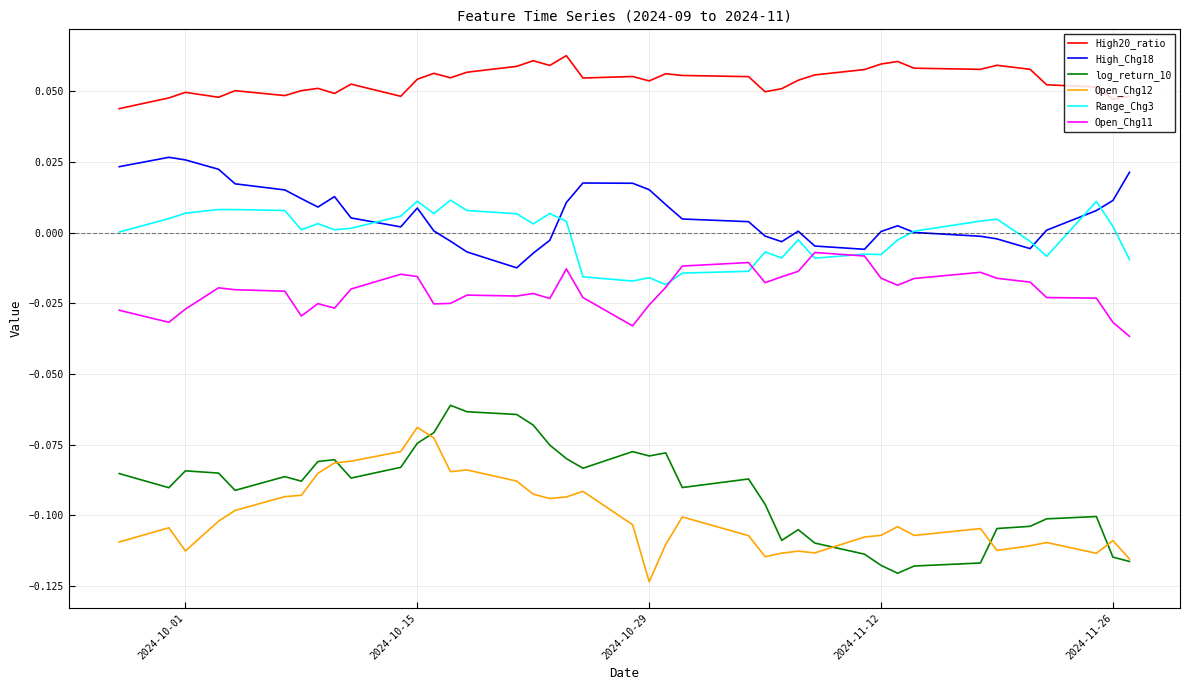

True or false: High20_ratio and Open_Chg11 cross at least once.

False